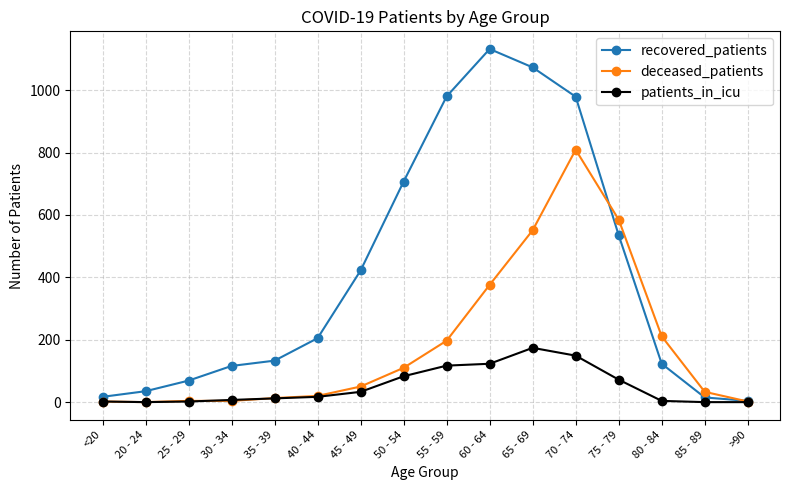

The value of recovered_patients at >90 is 4. True or false?

True